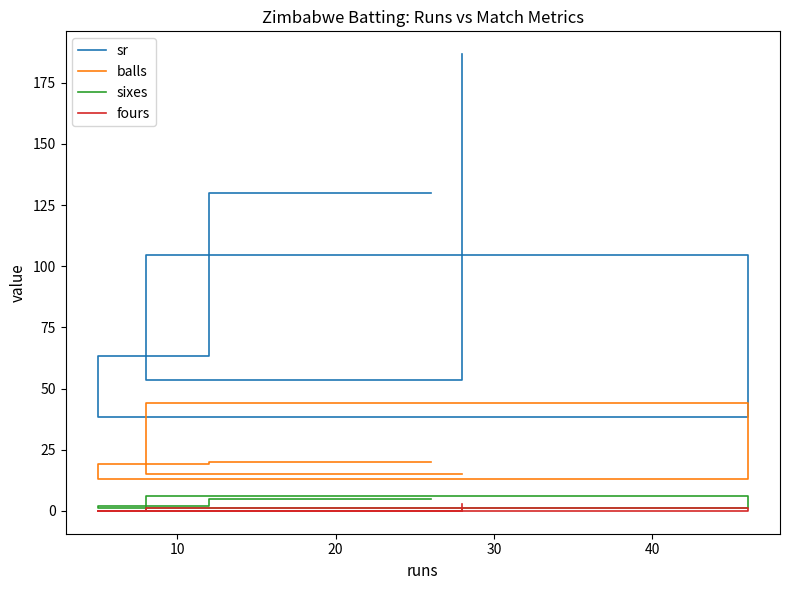

Rank the series by their maximum value, from highest to lowest.

sr, balls, sixes, fours